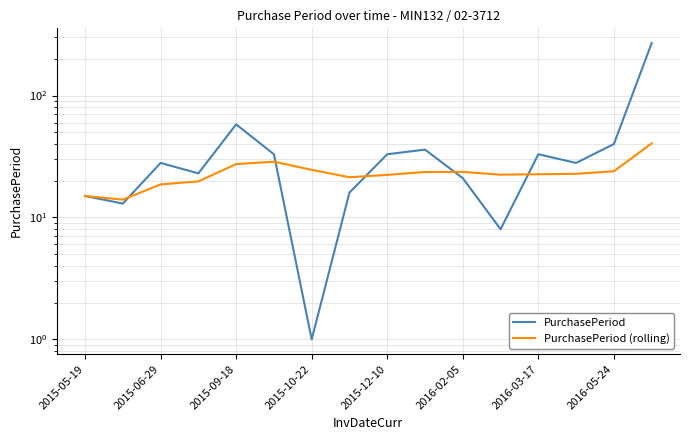

Which series has the largest range (max minus min)?

PurchasePeriod